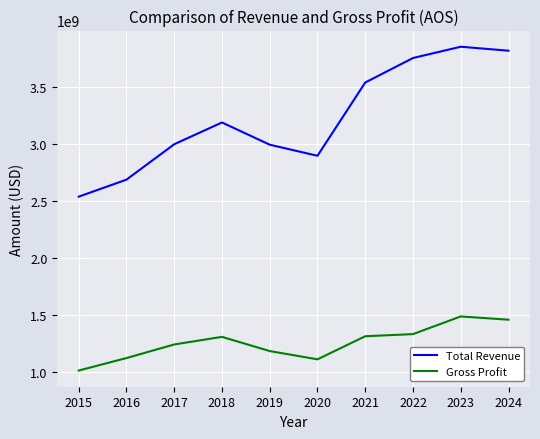

Which series has the largest total across all categories?

Total Revenue